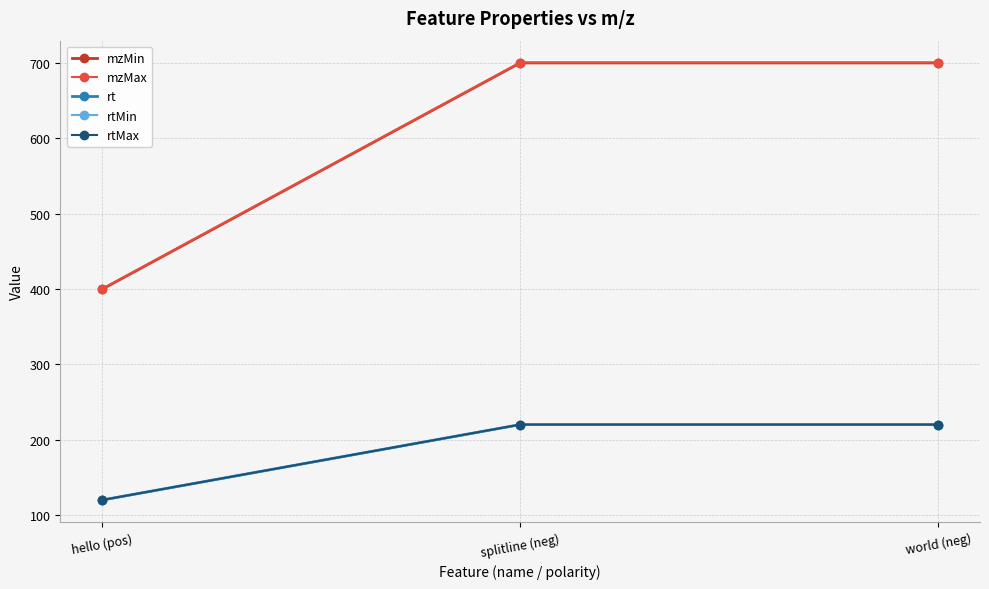

Does the chart display data point markers on the line(s)?

Yes